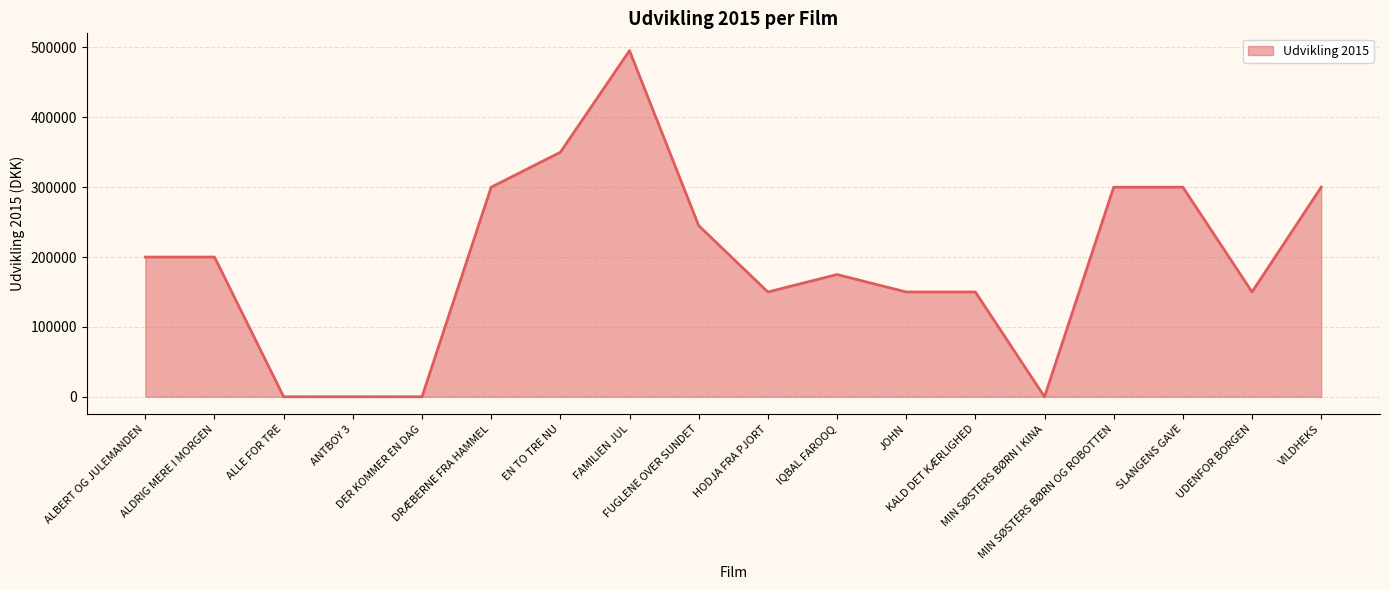

The chart shows a value of 132652 at VILDHEKS. True or false?

False